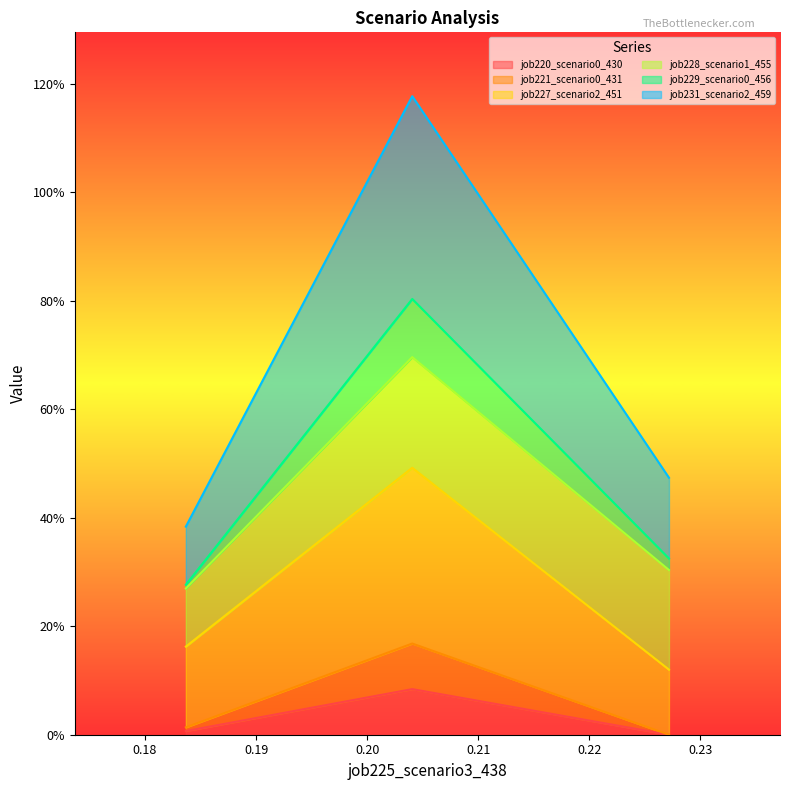

Does the chart display data point markers on the line(s)?

No